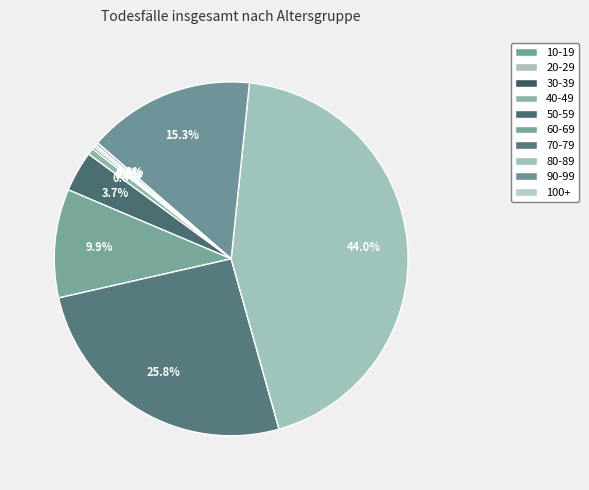

Is there a majority slice in this chart?

No